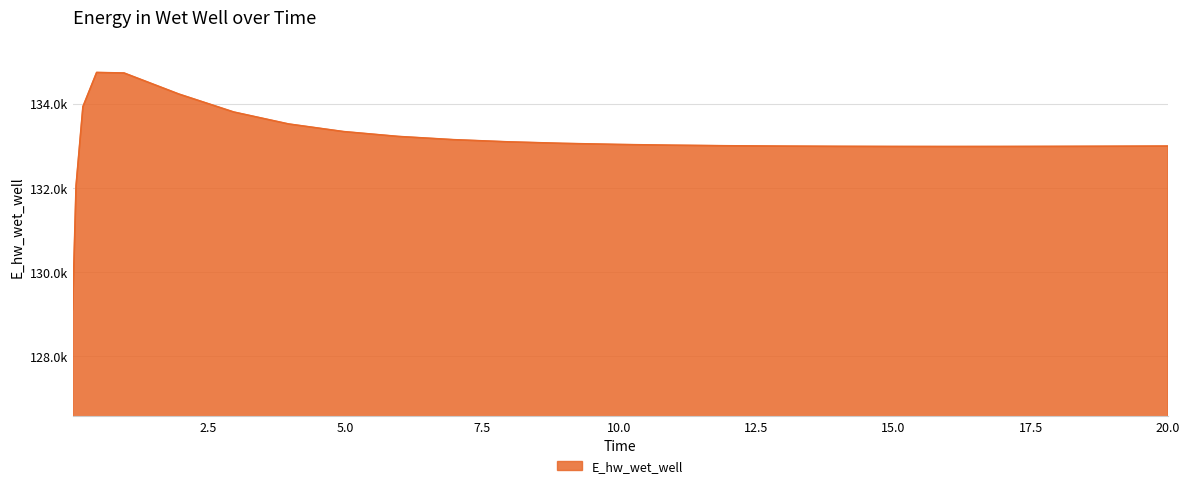

Does the chart display data point markers on the line(s)?

No